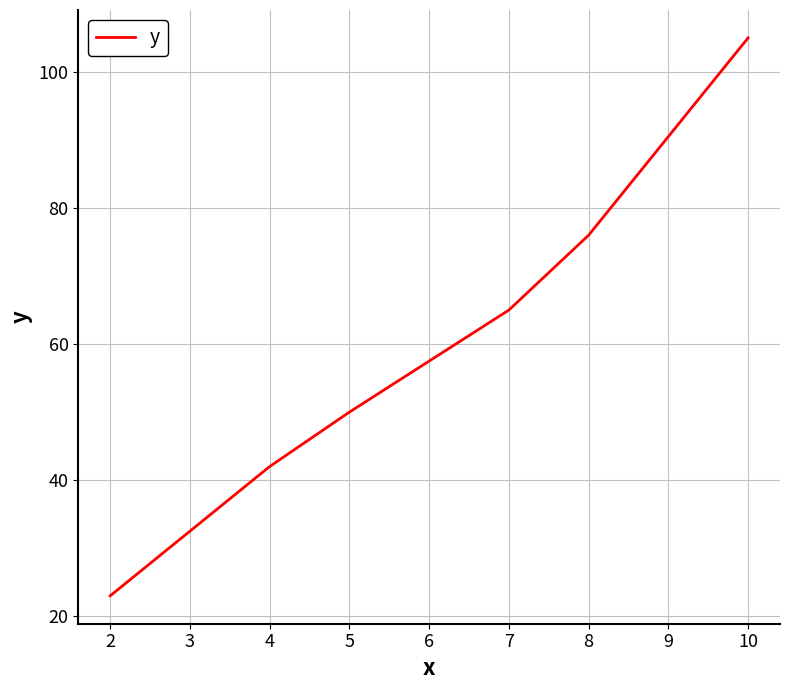

How many lines are shown in the chart?

1